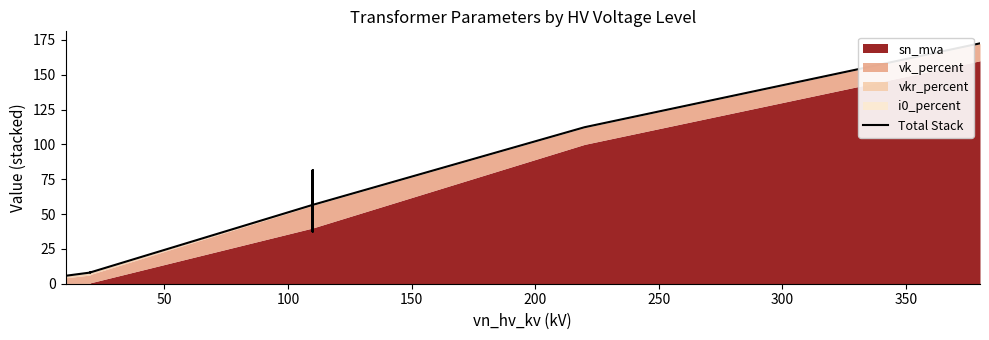

How many values exceed 37?

8